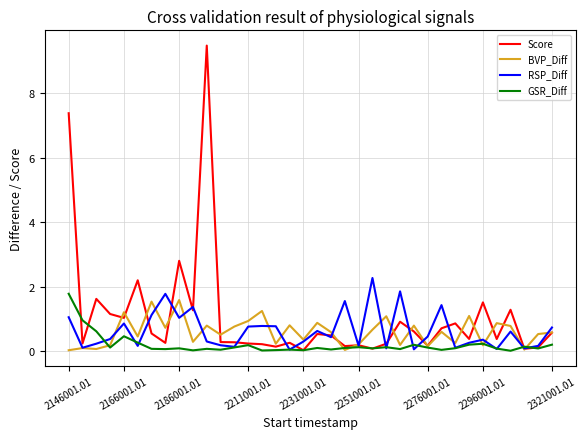

What is the highest value of the BVP_Diff series?

1.6